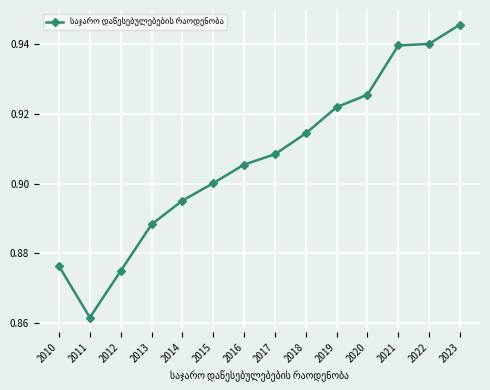

What is the sum of all values?

12.7